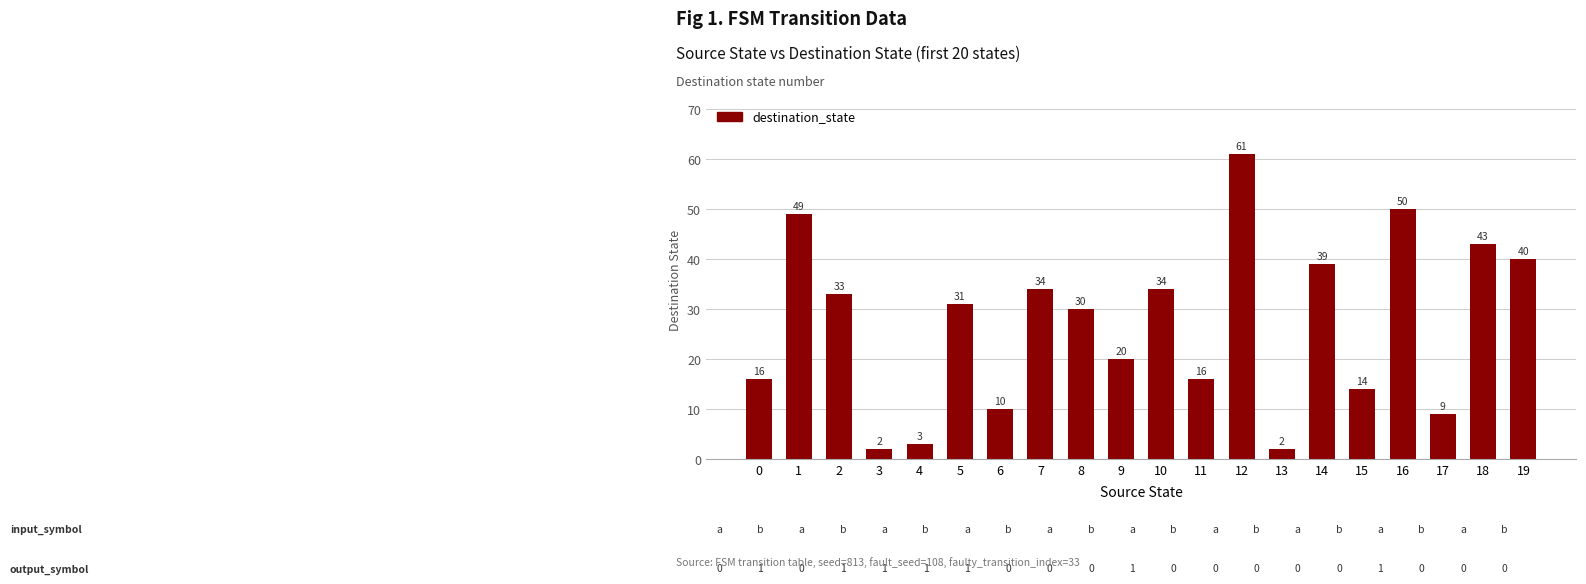

How many values are below 31?

10